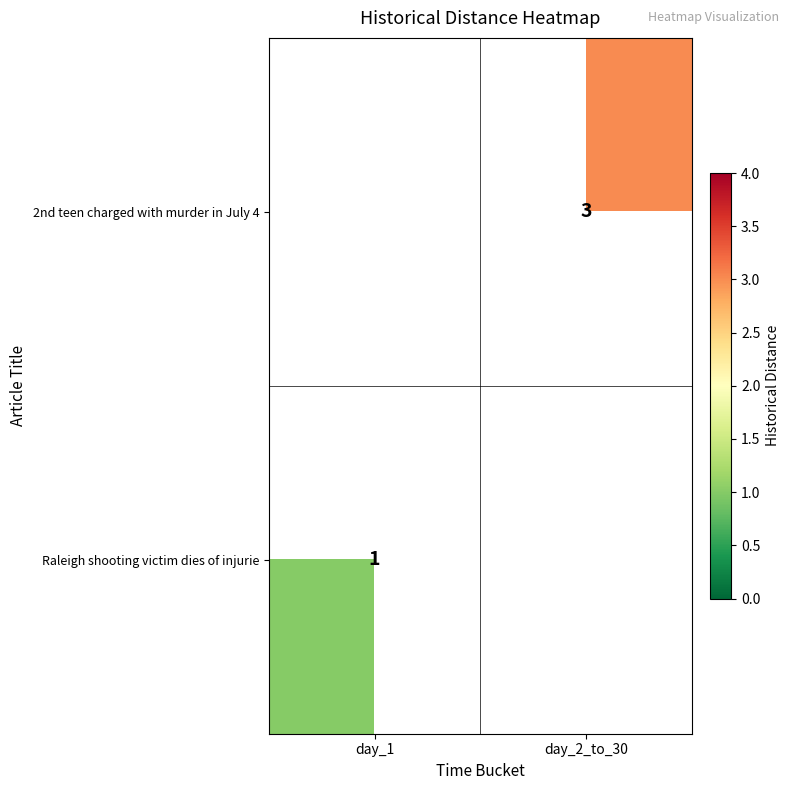

Which has a higher value, day_2_to_30 or day_1?

day_2_to_30